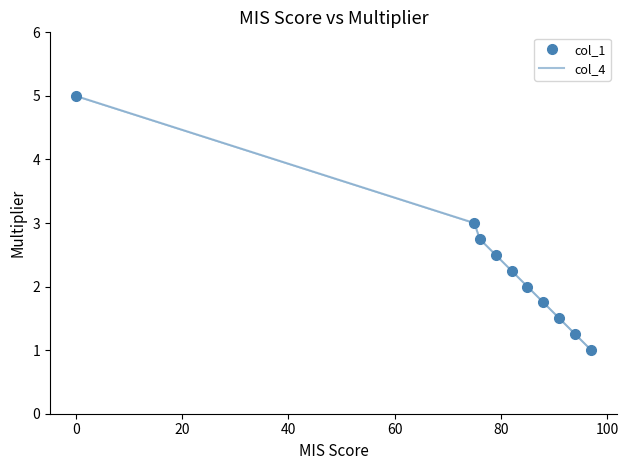

What is the sum of all col_1 values?

23.0